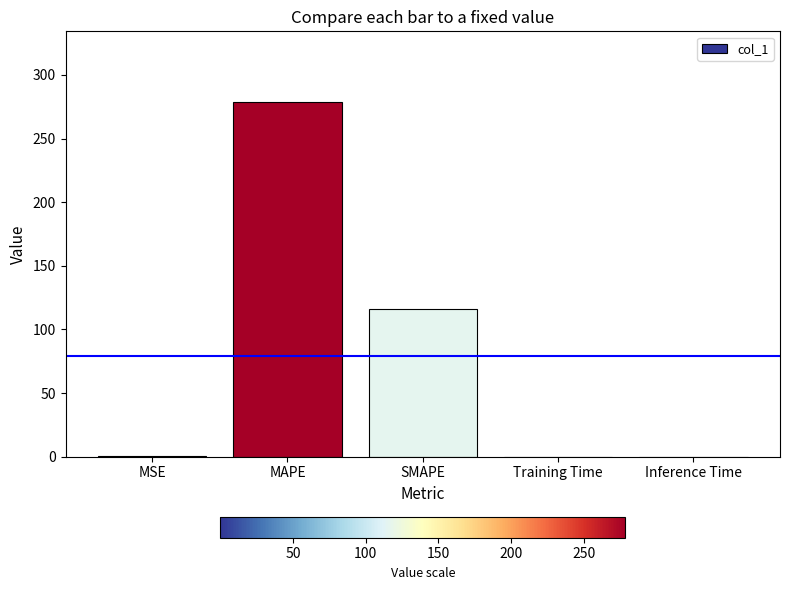

Count the number of data series in this chart.

1